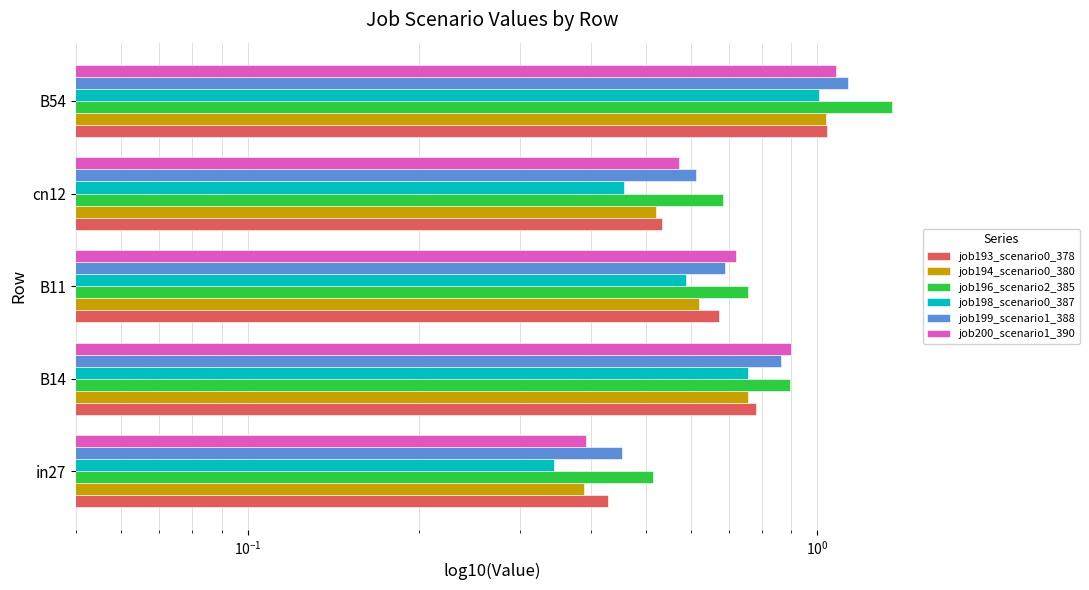

The job196_scenario2_385 series shows 0.7 at cn12. True or false?

True